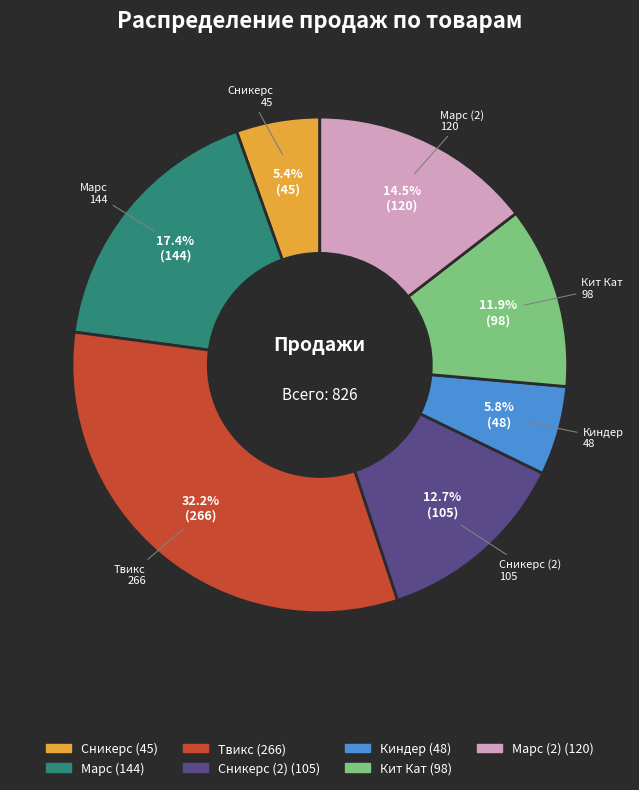

To the nearest percent, what percentage of the pie is Сникерс (2)?

13%